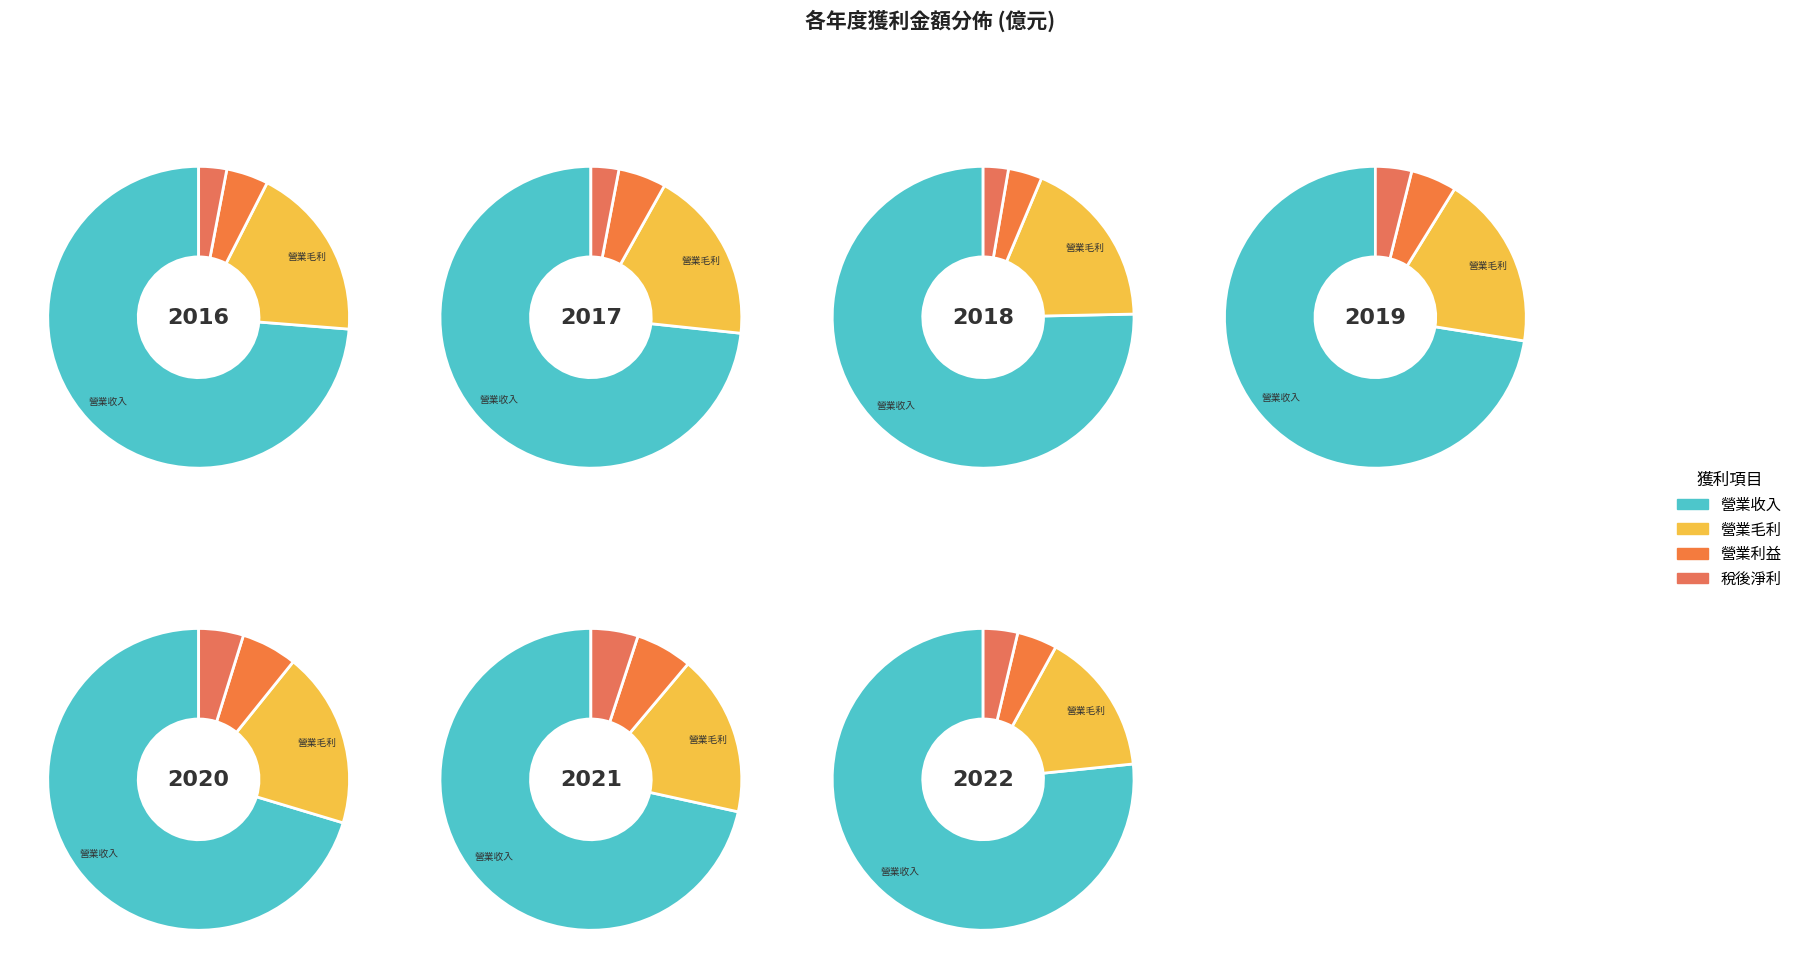

To the nearest percent, what portion does 2017 represent?

10%